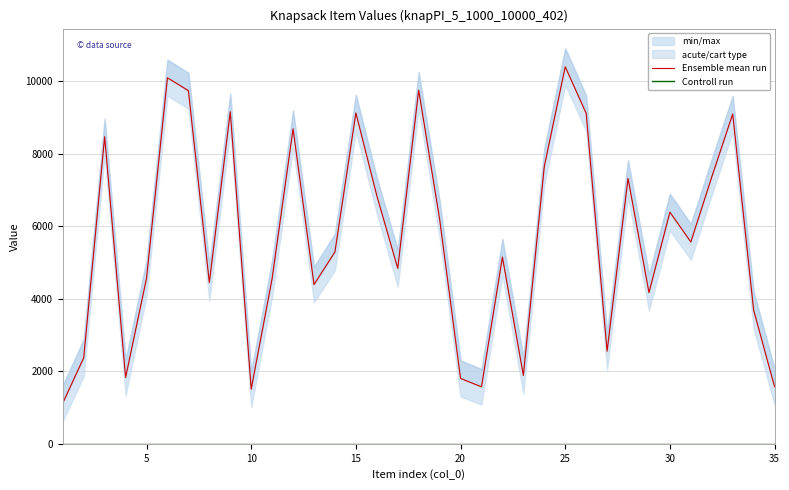

Which series has the widest spread of values?

Ensemble mean run